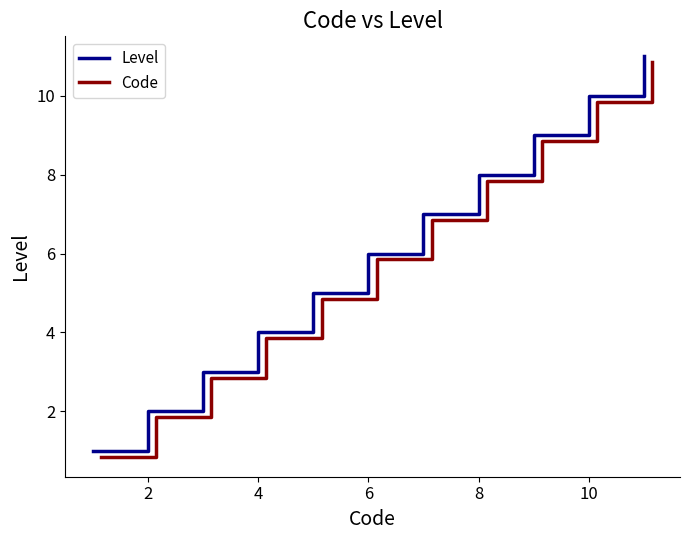

What is the highest value of the Level series?

11